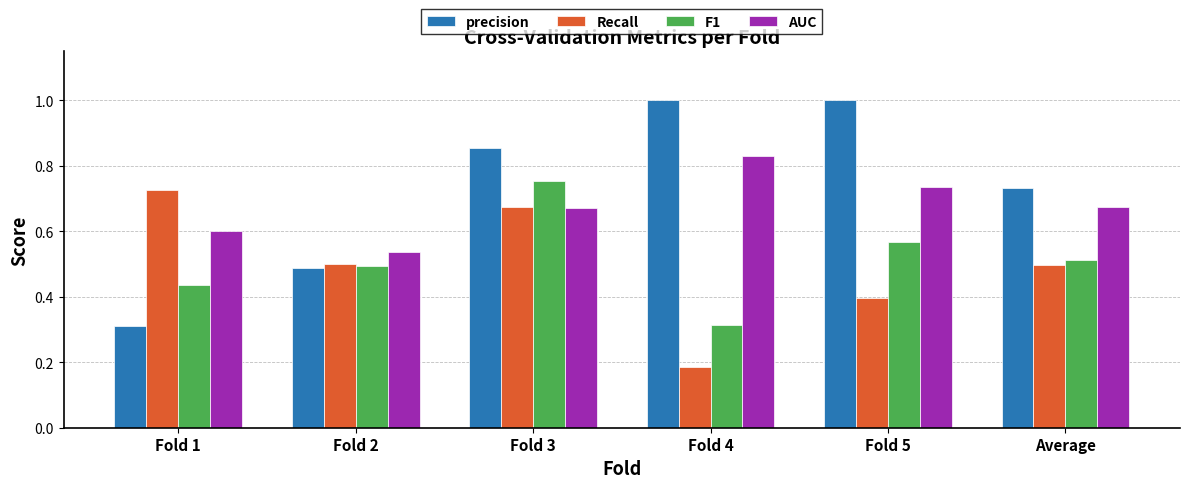

At how many categories does at least one series exceed 0?

6